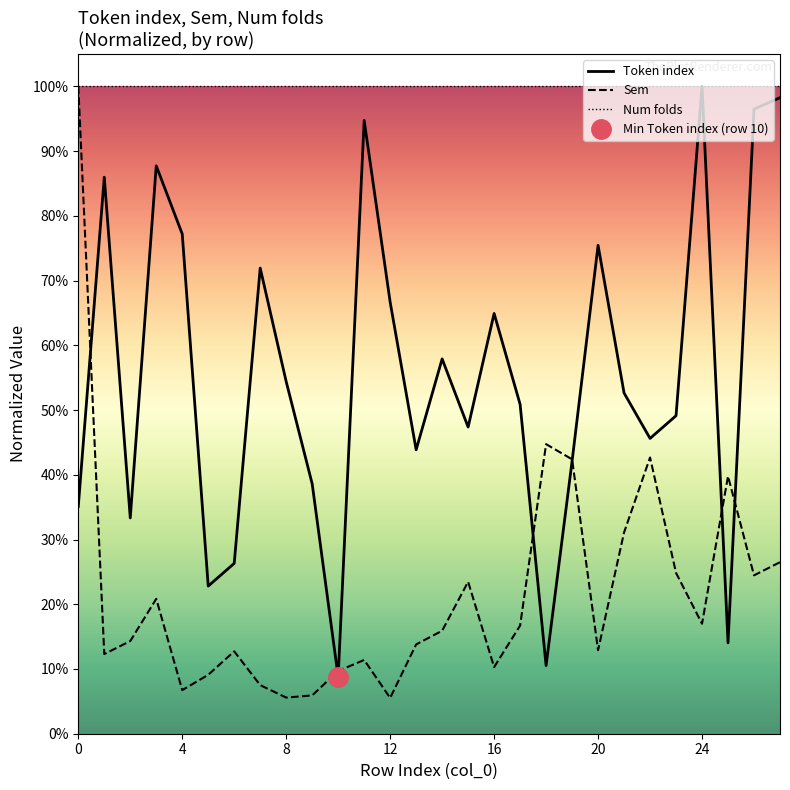

What is the spread (max minus min) of values at 18?

0.9